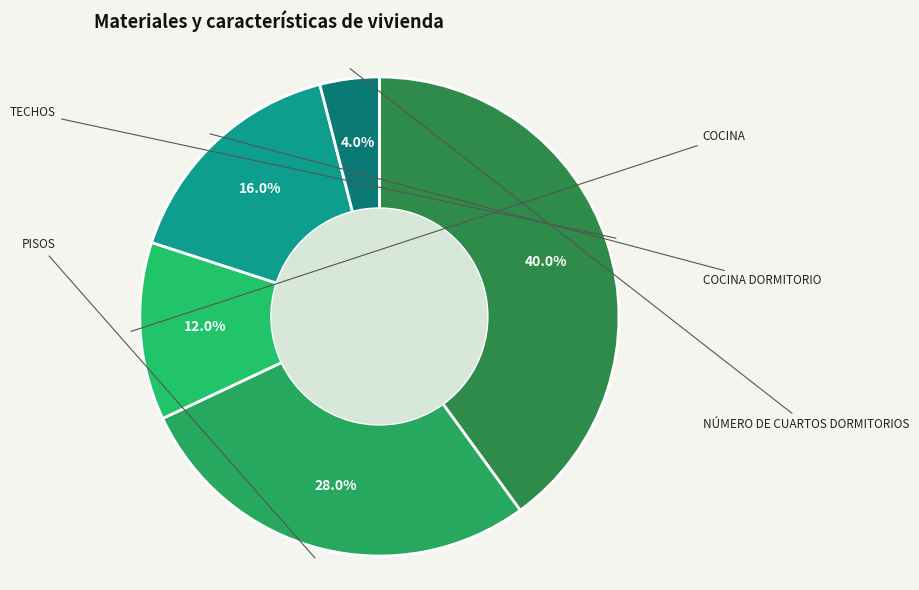

How many segments does this pie chart have?

5